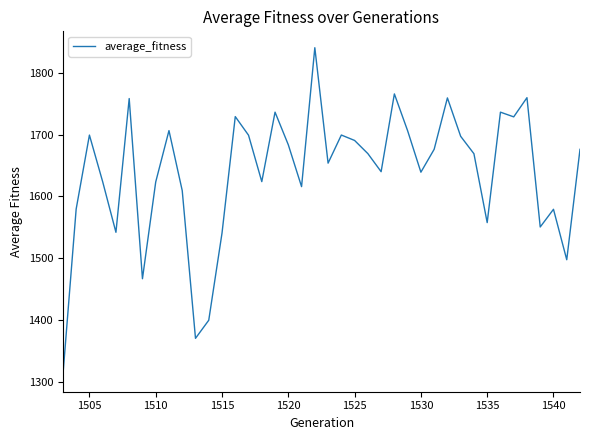

What is the minimum value shown in the chart?

1310.9